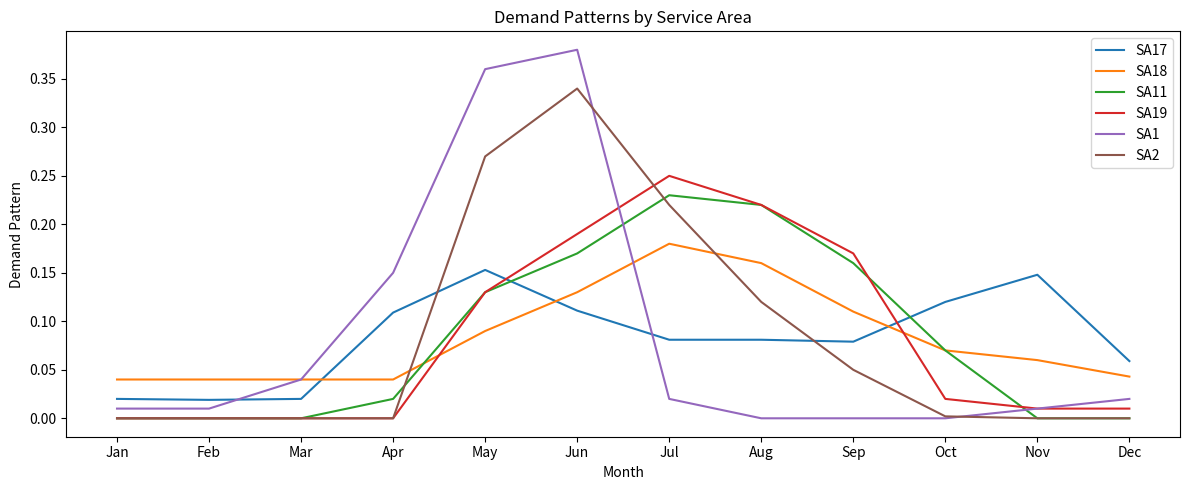

Rank the series by their maximum value, from lowest to highest.

SA17, SA18, SA11, SA19, SA2, SA1